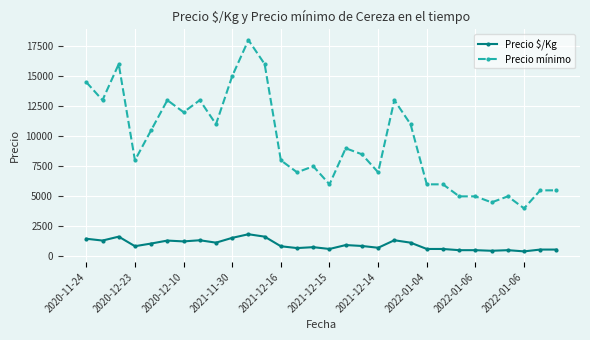

What is the greatest value displayed?

18000